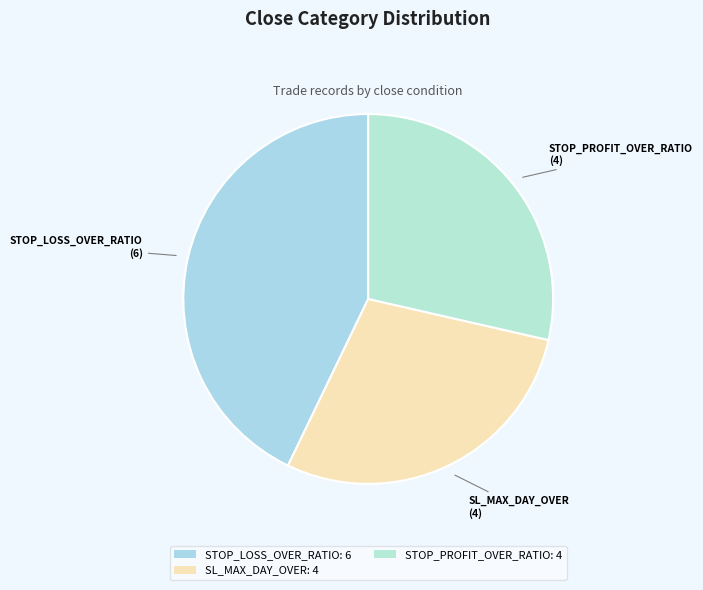

How many segments does this pie chart have?

3